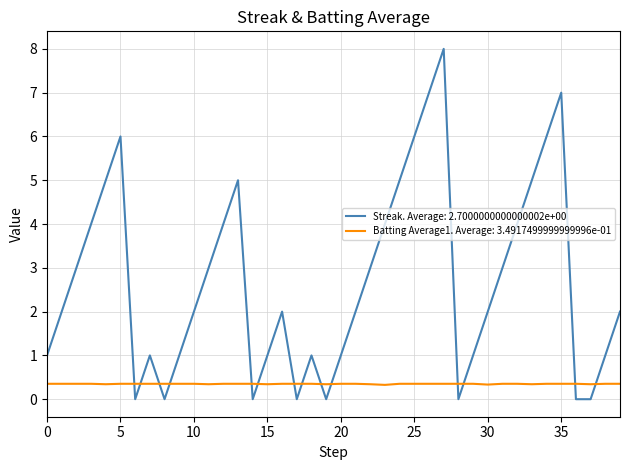

What is the greatest value displayed?

8.0